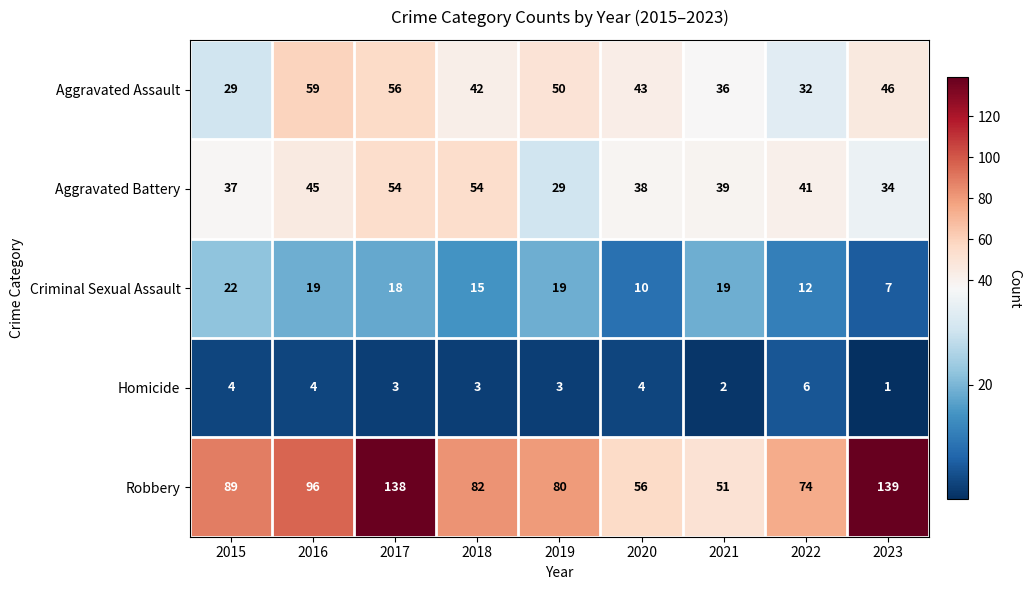

How many series are shown in this chart?

5